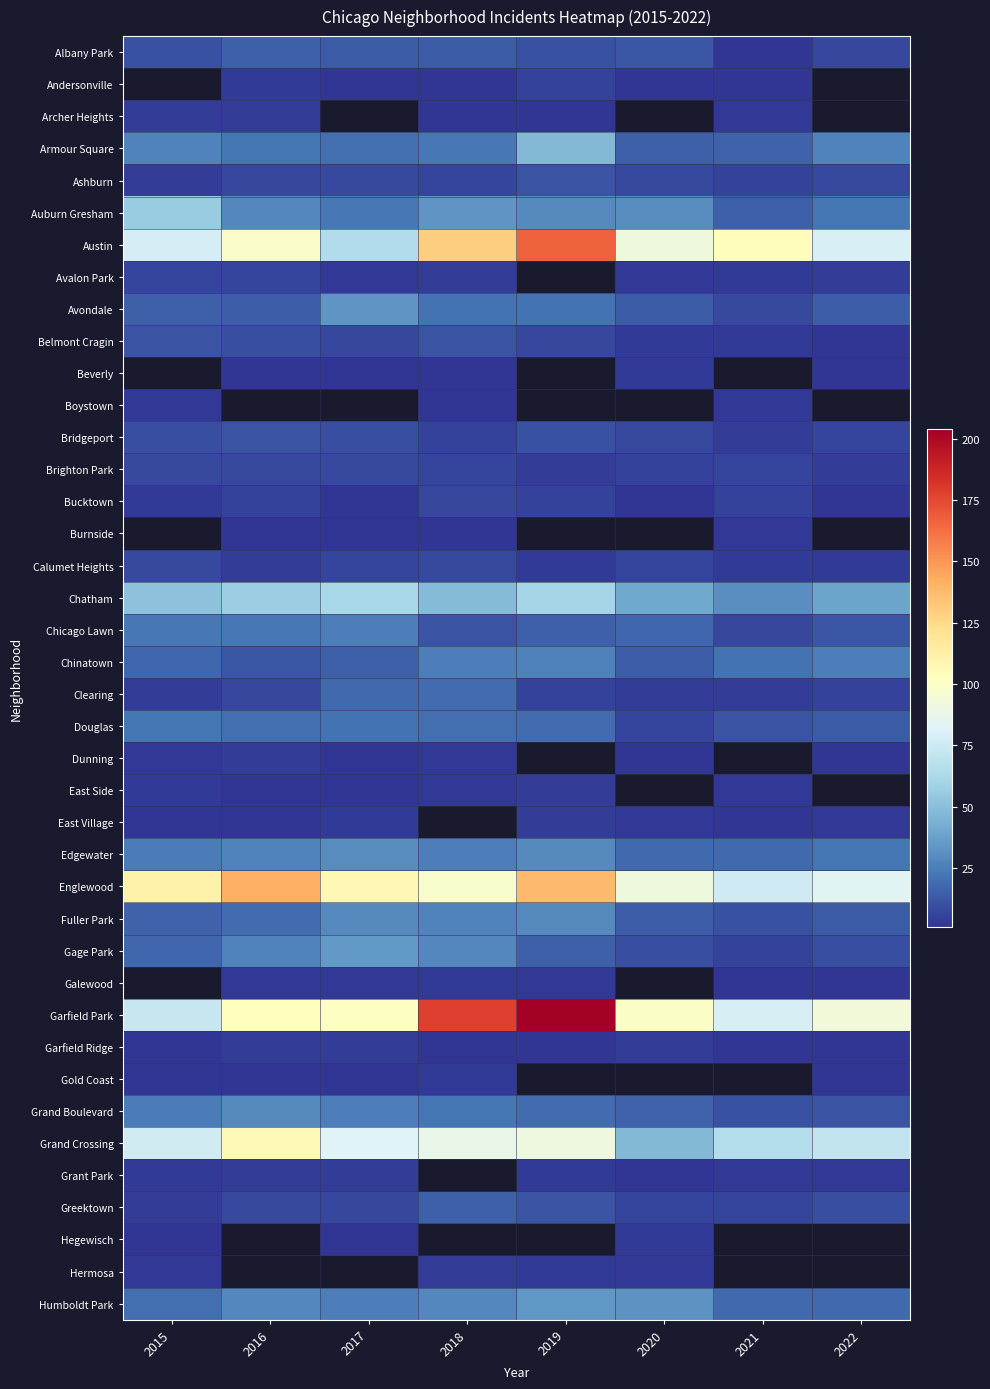

Is it true that Hermosa equals 4.0 at 2018?

True